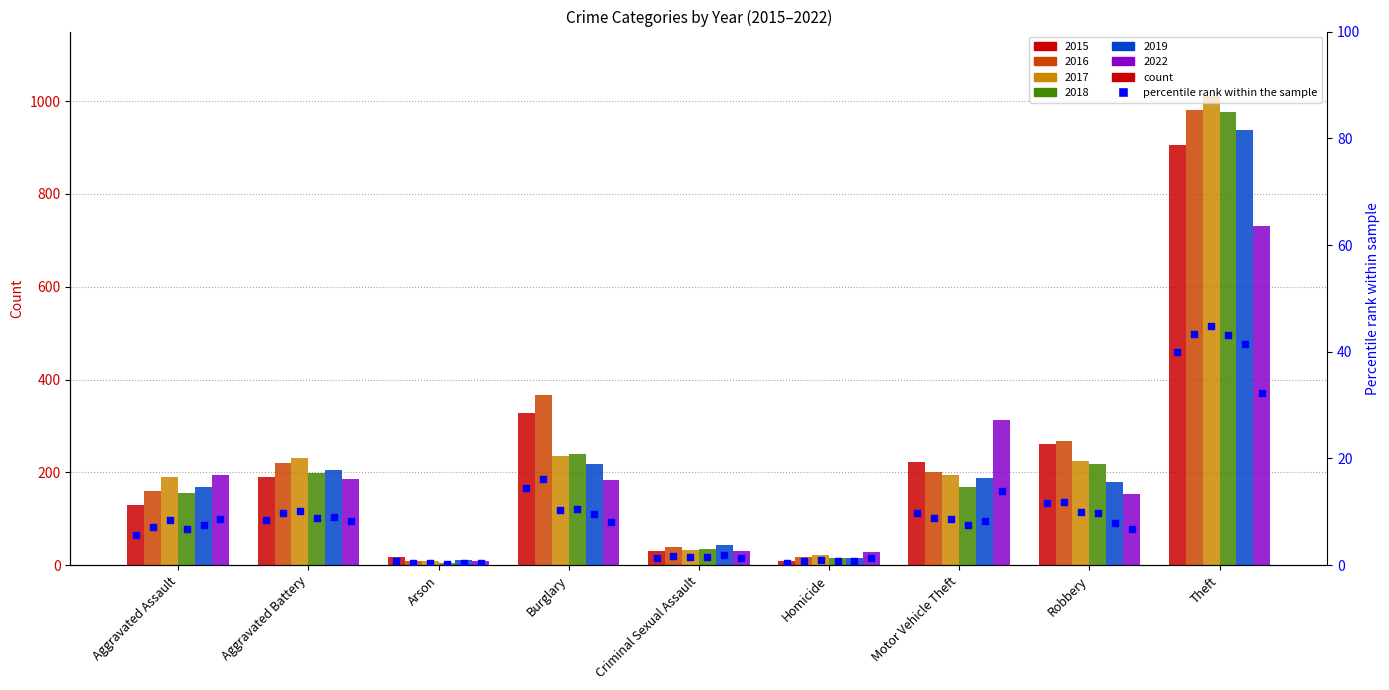

Which series reaches the minimum Y coordinate?

2018